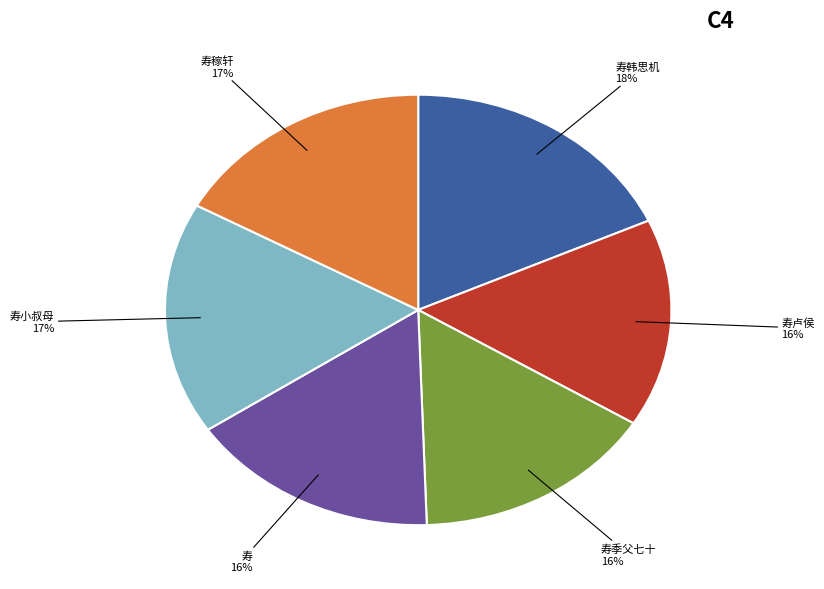

True or false: 寿卢侯 accounts for 25% of the total.

False